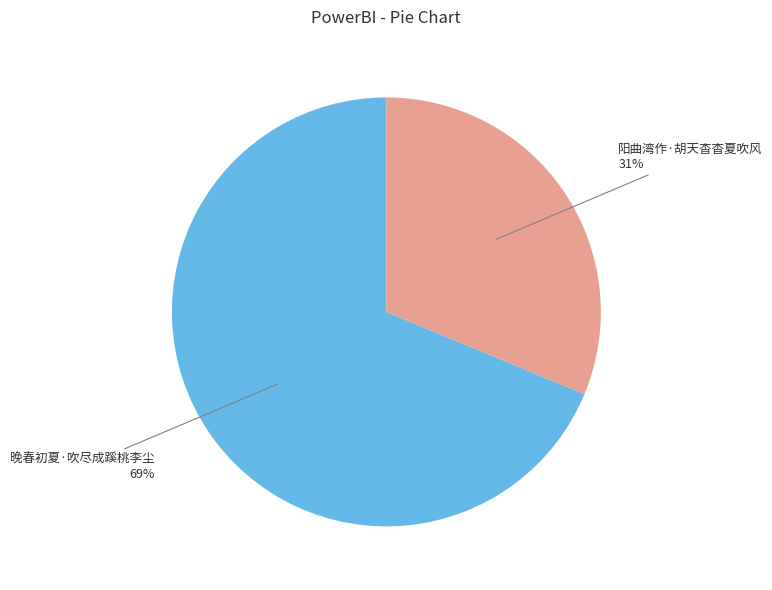

Does any single category account for the majority?

Yes